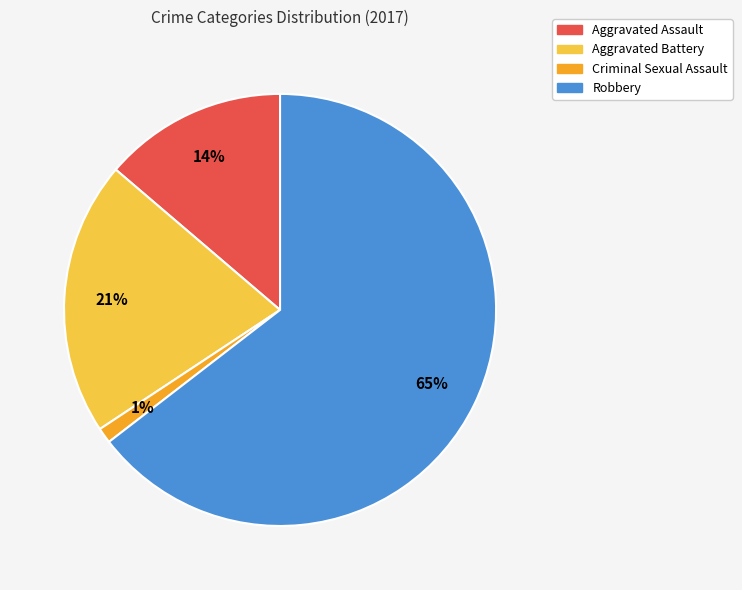

What is the smallest slice in the pie chart?

Criminal Sexual Assault